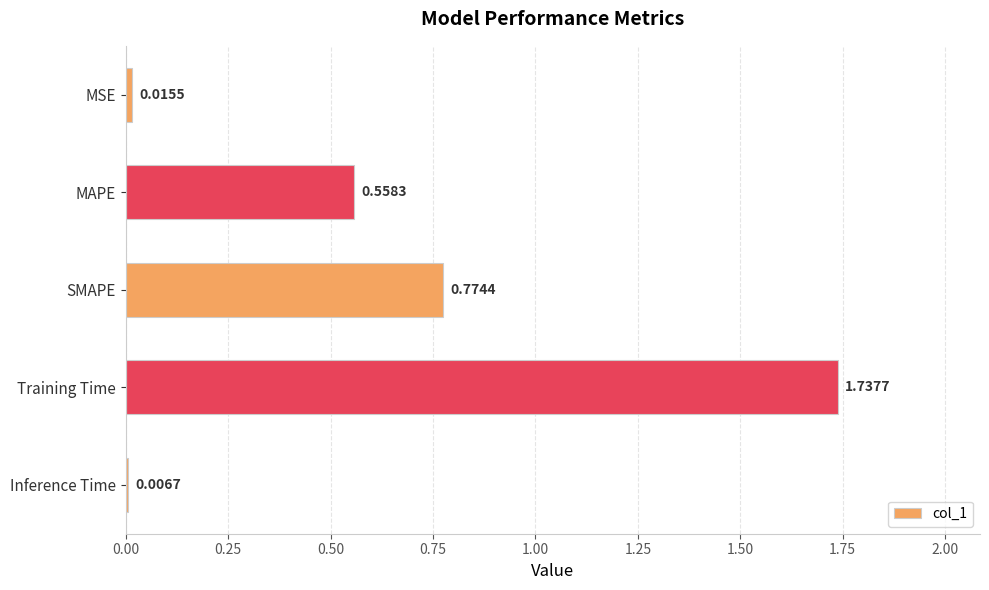

Are the bars grouped side by side (vs. stacked)?

No